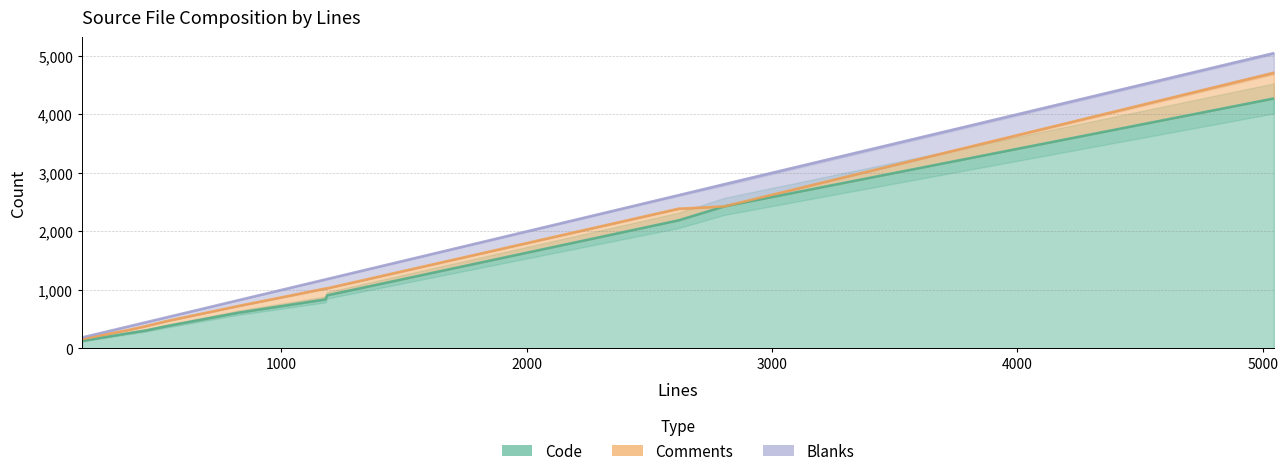

In Code, how many points are higher than both neighbors (excluding endpoints)?

3